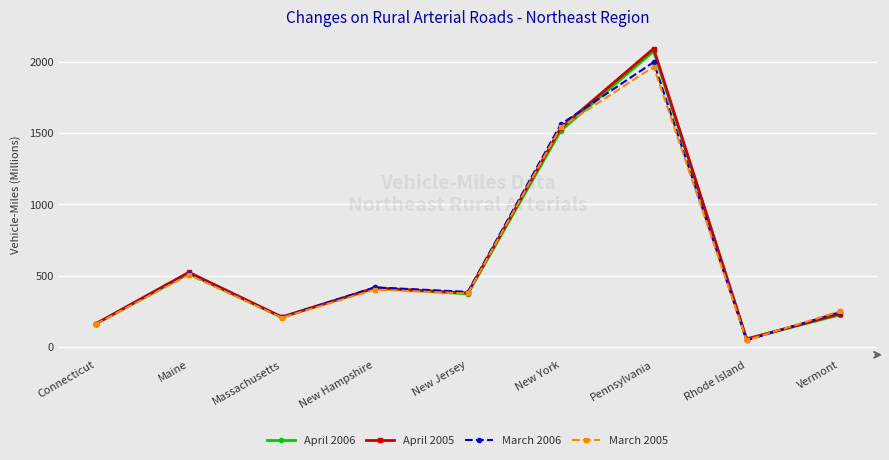

What is the approximate value of April 2005 at Pennsylvania?

2096